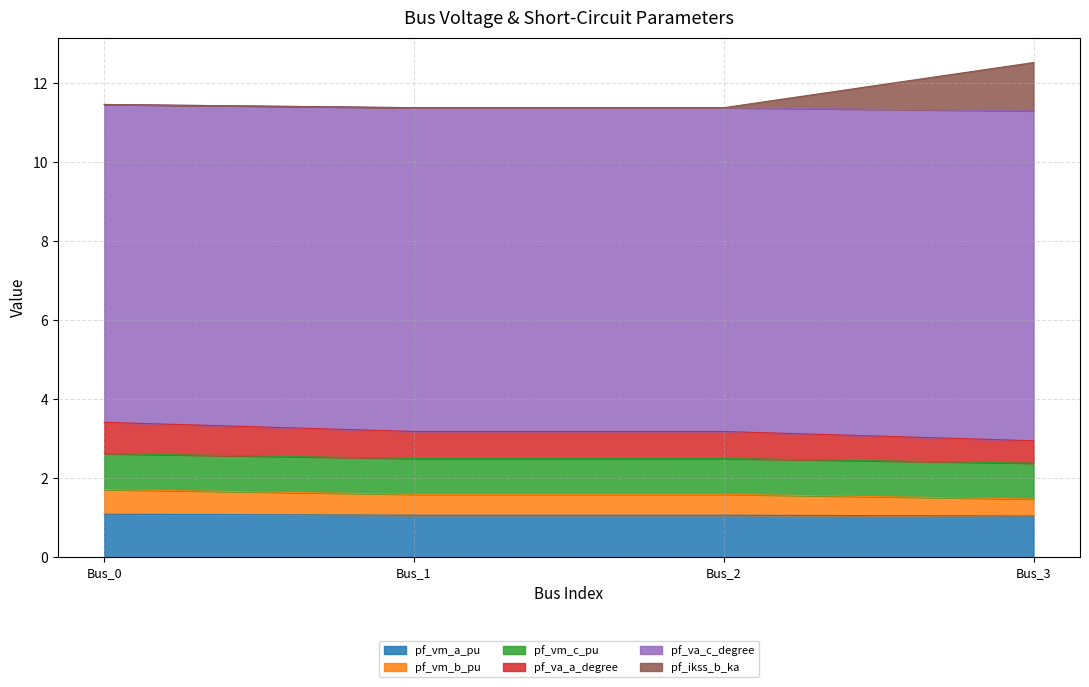

What is the greatest value displayed?

12.5